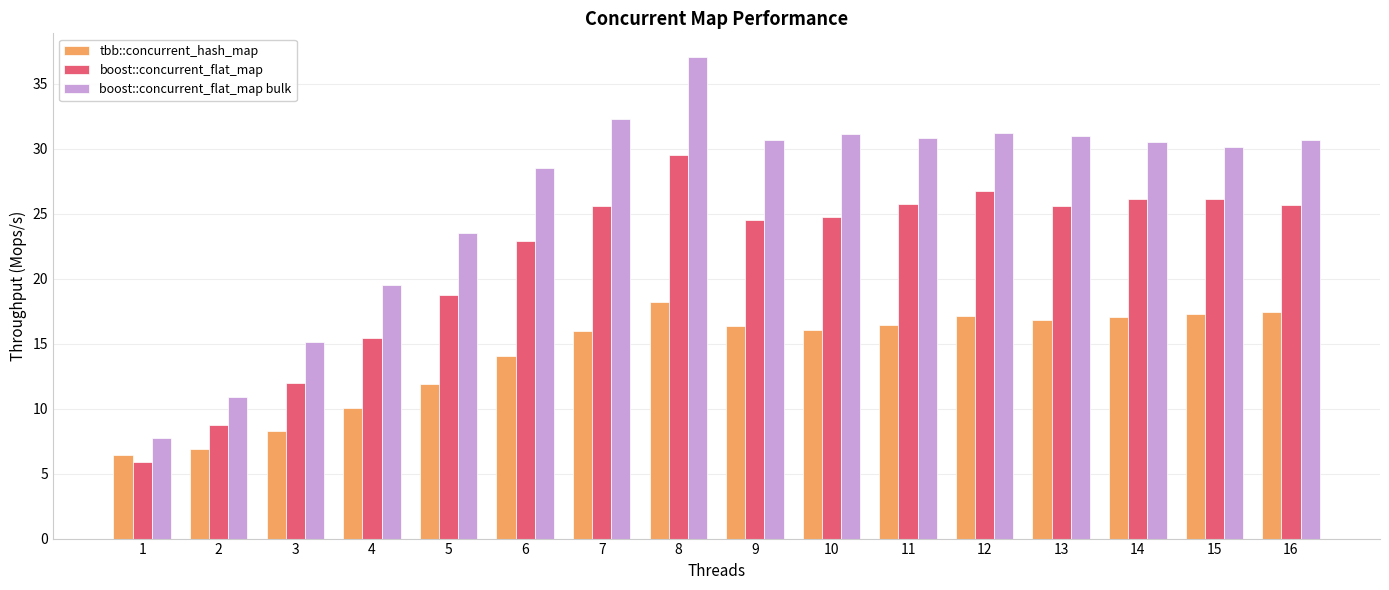

What is the difference between the maximum and minimum values in the boost::concurrent_flat_map series?

23.6